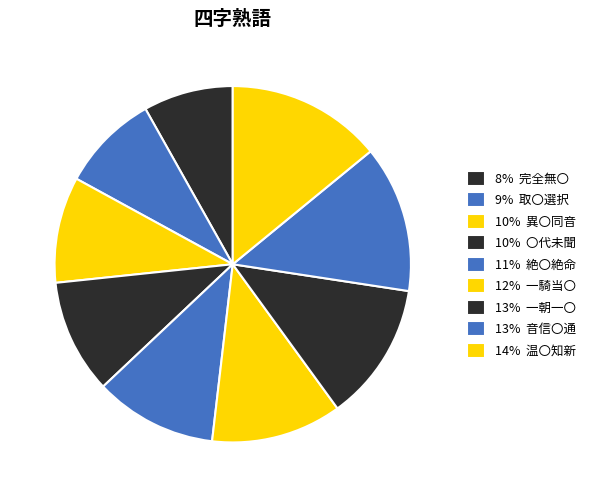

How many slices are in this pie chart?

9